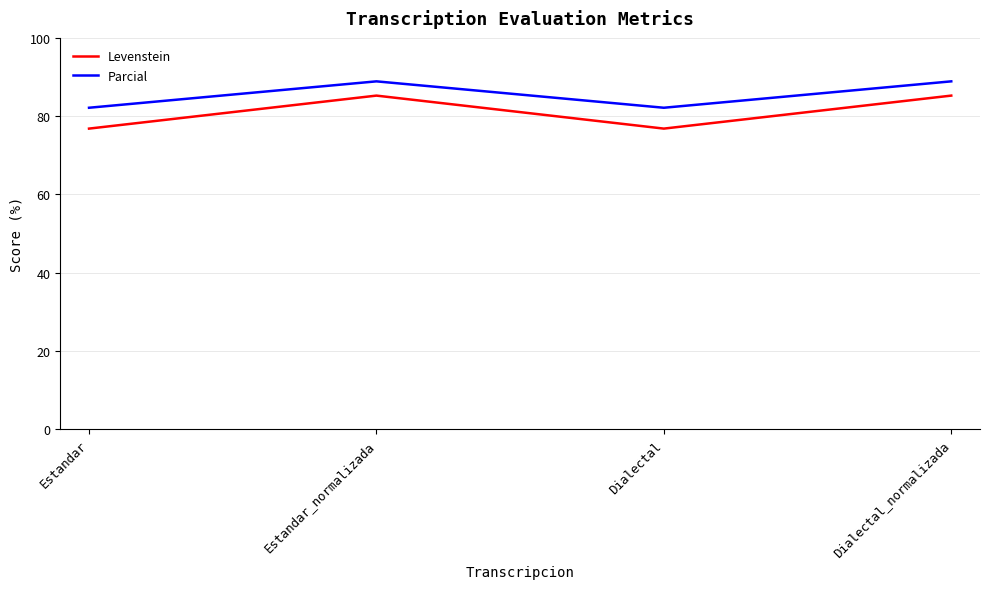

The value of Parcial at Dialectal is 82.1. True or false?

True